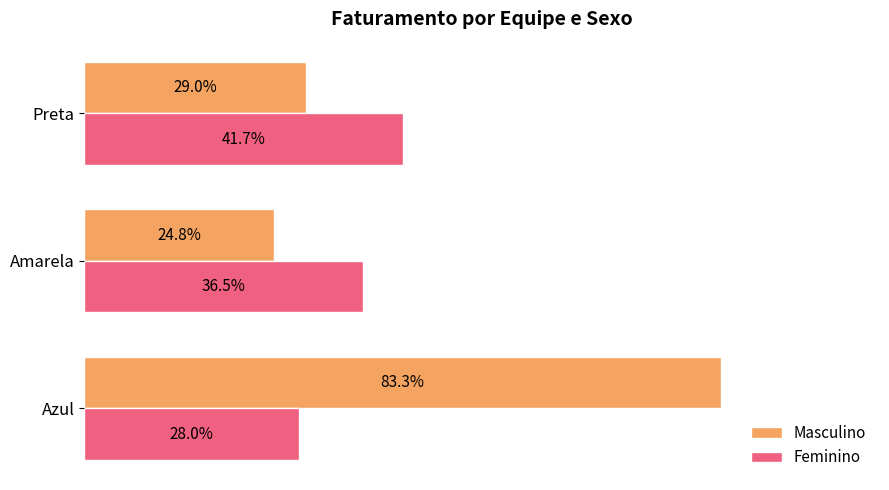

What are all the series names shown in the legend?

Masculino, Feminino